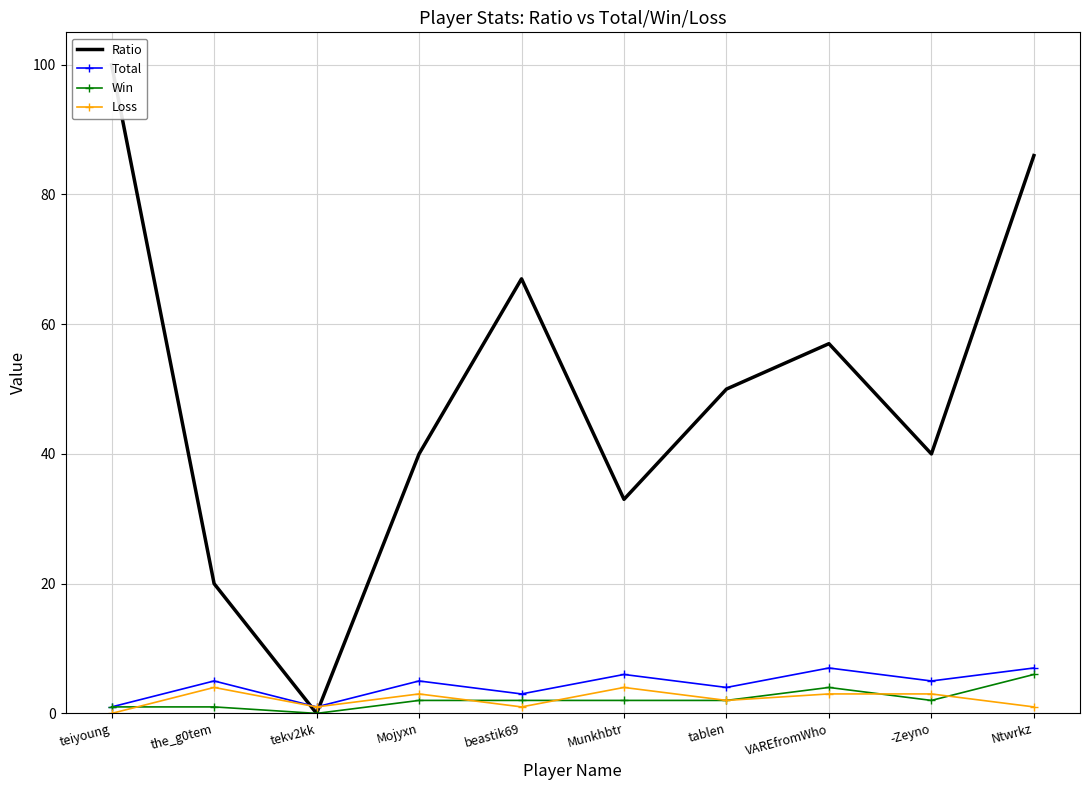

True or false: Total has more than 1 points higher than both neighbors.

True